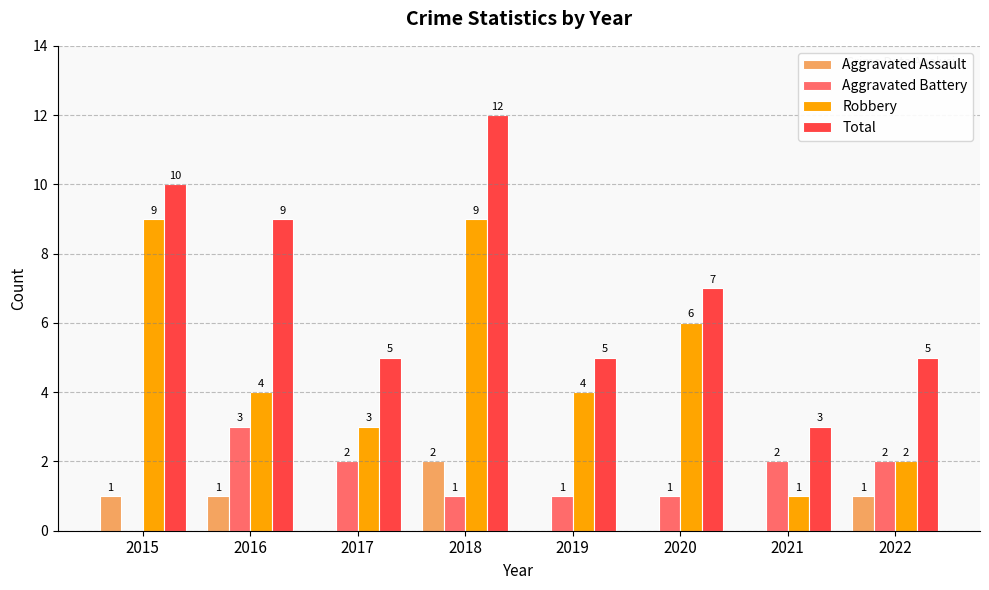

How many groups of bars are there?

8